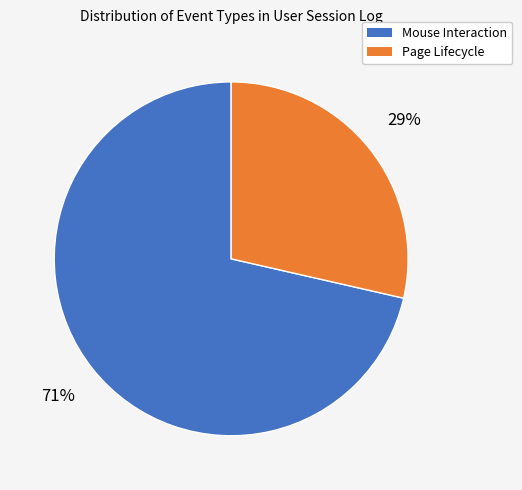

Does any single category account for the majority?

Yes